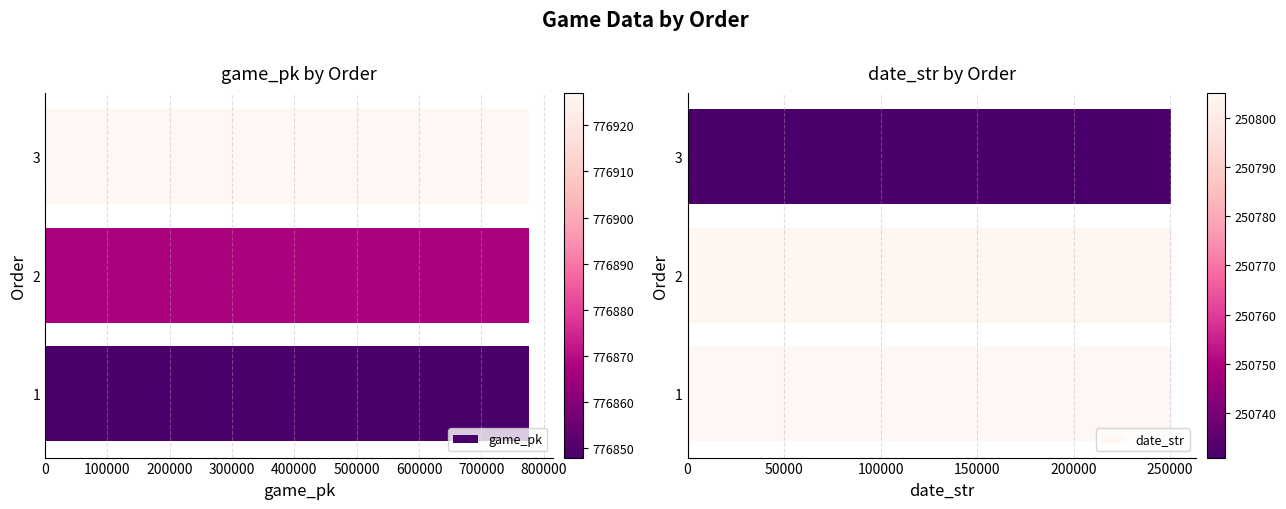

What is the value of the date_str bar at the 3rd from the left?

250731